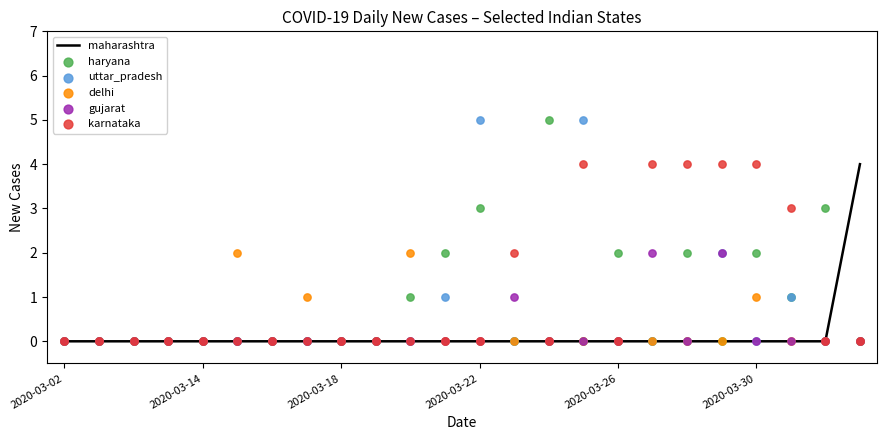

Which series reaches the minimum Y coordinate?

maharashtra